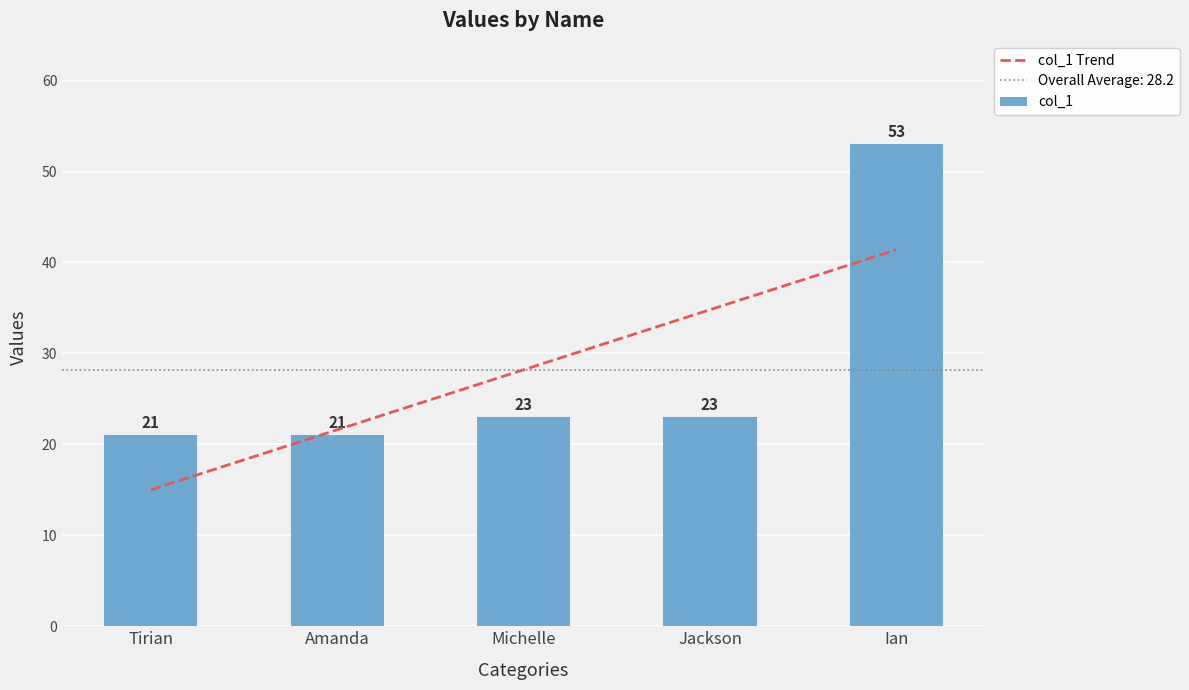

What is the spread (max minus min) of values at Tirian?

6.0